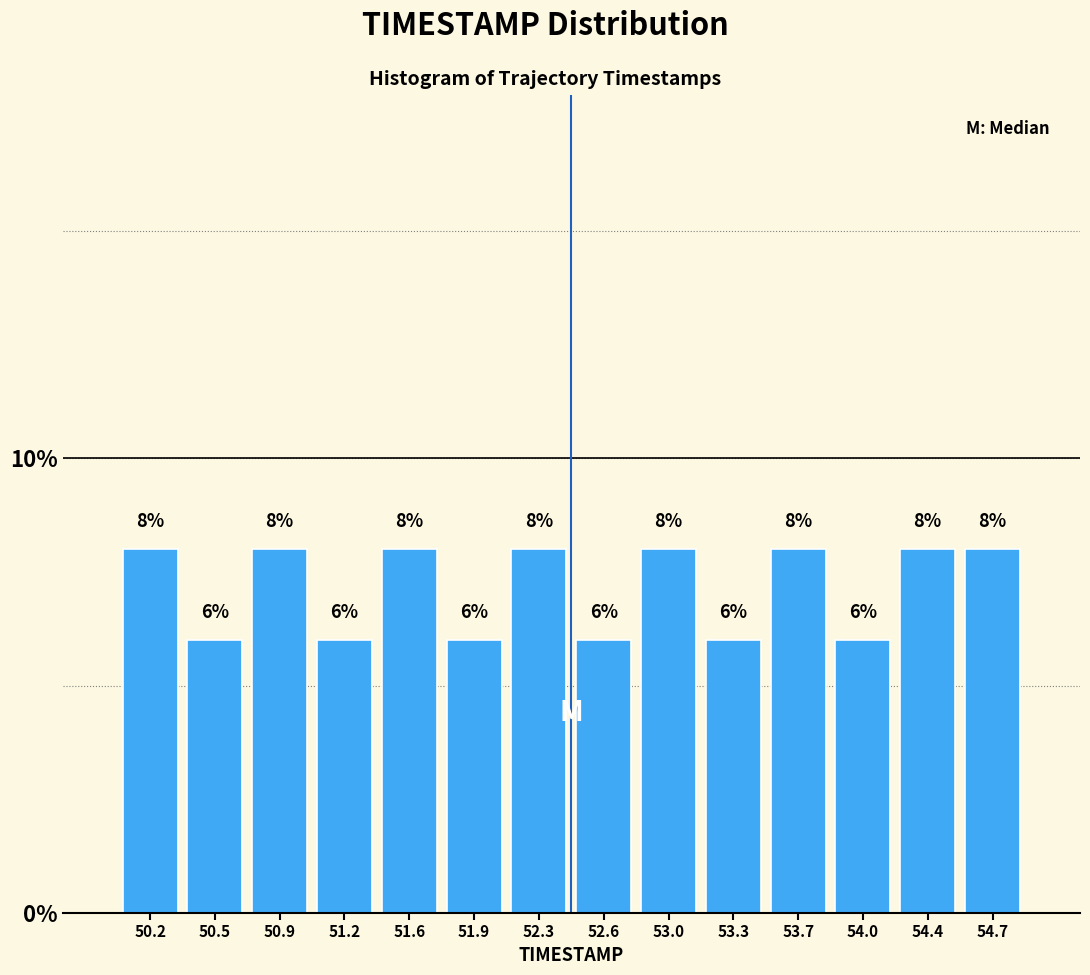

Reading left to right, list every bar in this chart as the range it spans on the x-axis followed by its height.

50.00 to 50.35: 8
50.35 to 50.70: 6
50.70 to 51.05: 8
51.05 to 51.40: 6
51.40 to 51.75: 8
51.75 to 52.10: 6
52.10 to 52.45: 8
52.45 to 52.80: 6
52.80 to 53.15: 8
53.15 to 53.50: 6
53.50 to 53.85: 8
53.85 to 54.20: 6
54.20 to 54.55: 8
54.55 to 54.90: 8